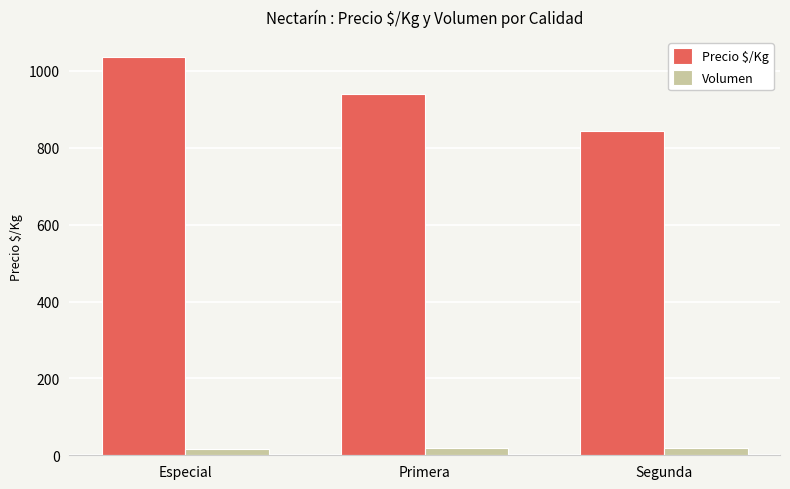

What is the difference between the maximum and minimum values in the Volumen series?

4